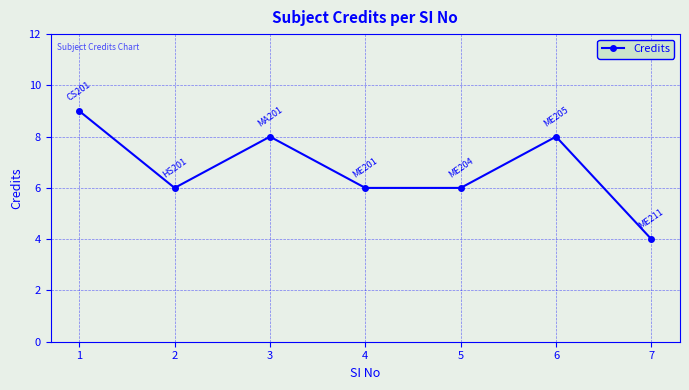

Reading left to right, list all the values displayed in this chart.

1=9	2=6	3=8	4=6	5=6	6=8	7=4